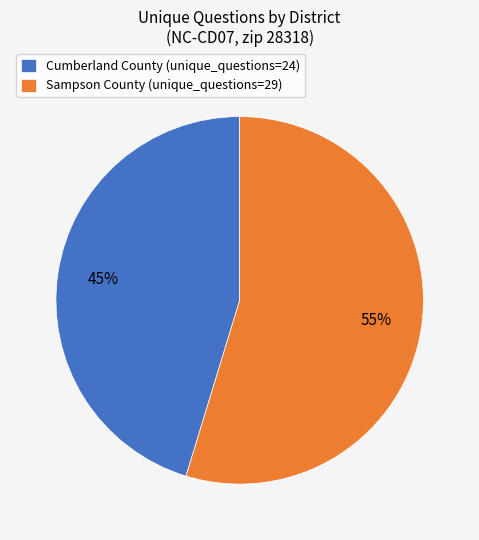

Do Cumberland County (unique_questions=24) and Sampson County (unique_questions=29) together represent more than half of the pie?

Yes